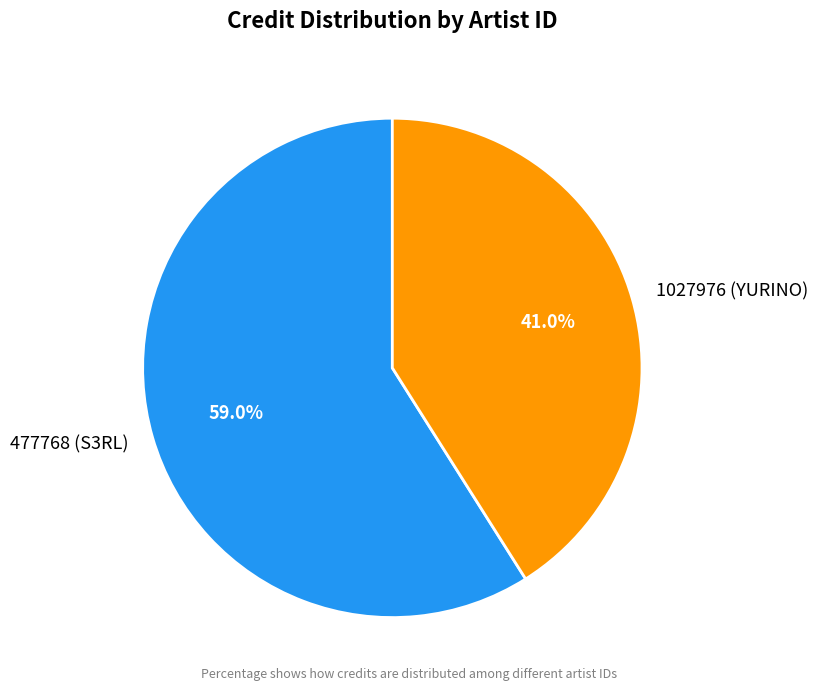

Between 477768 (S3RL) and 1027976 (YURINO), which is larger?

477768 (S3RL)